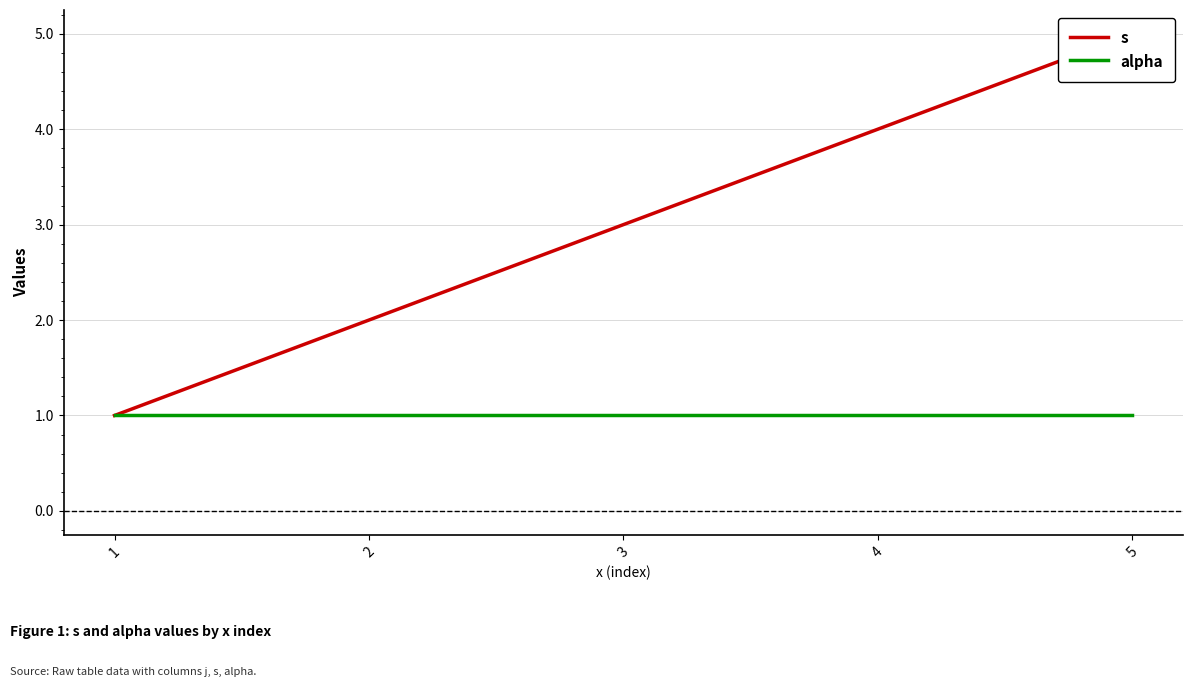

Which label corresponds to the largest value in the chart?

5